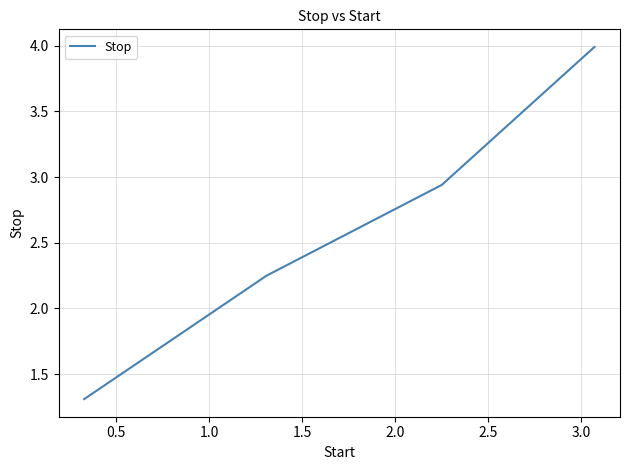

What is the difference between the maximum and minimum values?

2.7